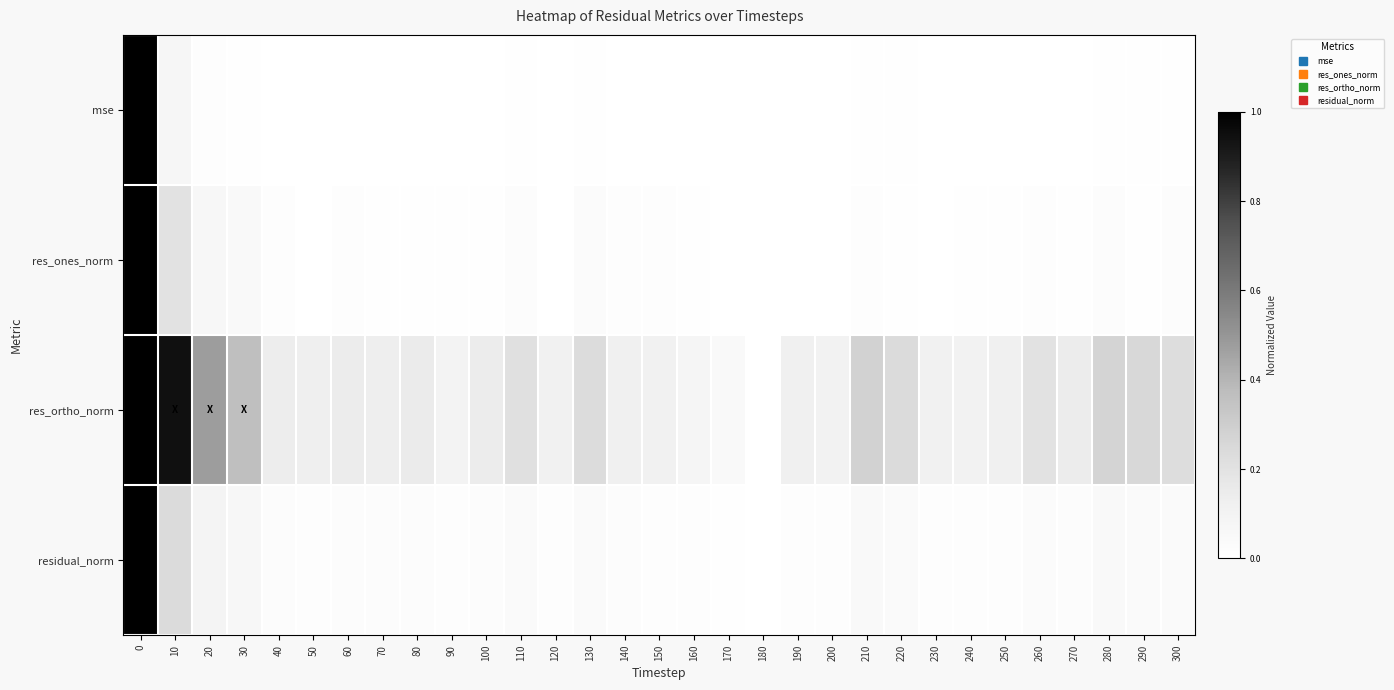

Rank the series at 240 from lowest to highest value.

mse, res_ones_norm, residual_norm, res_ortho_norm